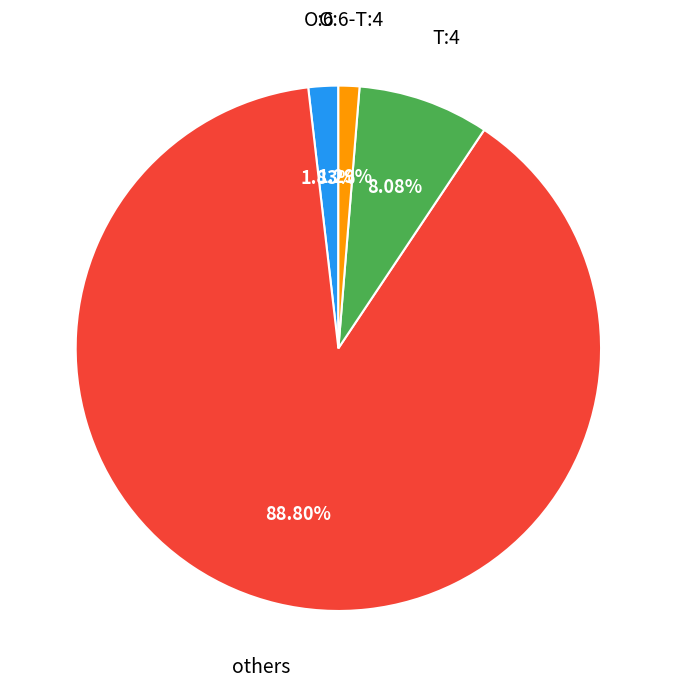

Does any single category account for the majority?

Yes